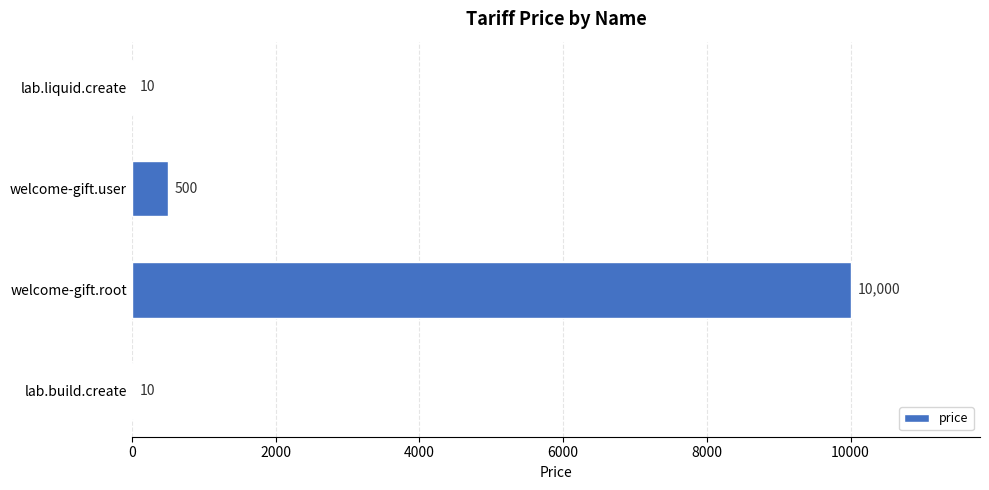

Count the number of data series in this chart.

1